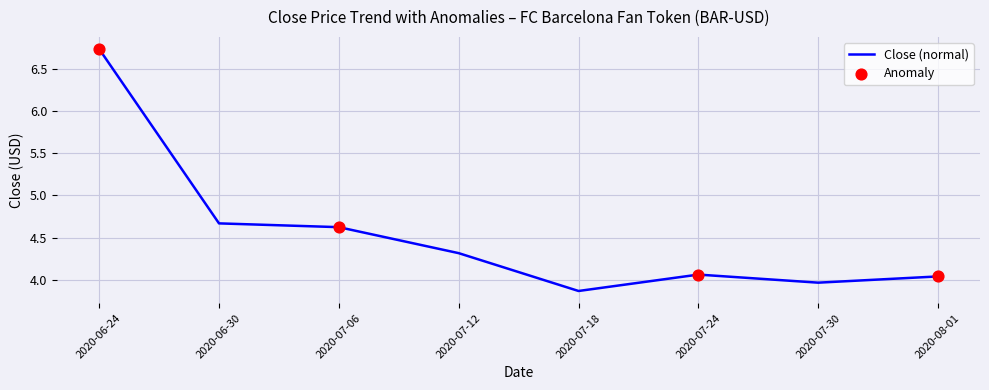

What is the change in value from 2020-06-30 to 2020-07-24?

-0.6